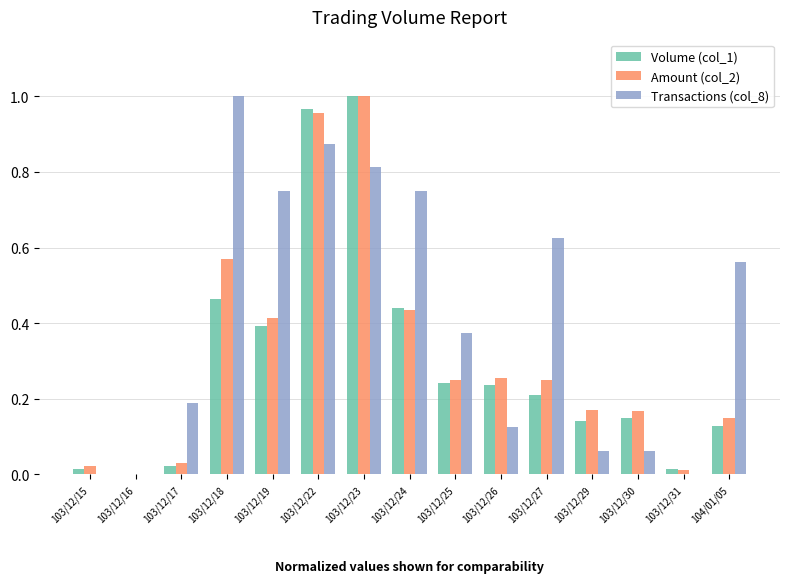

What is the sum of all Amount (col_2) values?

4.7